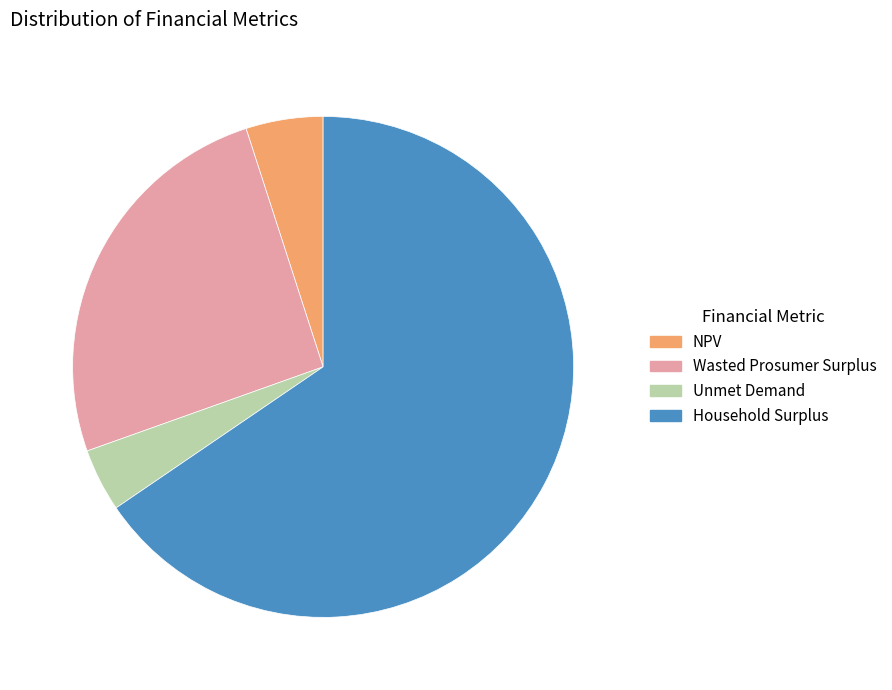

Rank the categories by value from lowest to highest.

Unmet Demand, NPV, Wasted Prosumer Surplus, Household Surplus